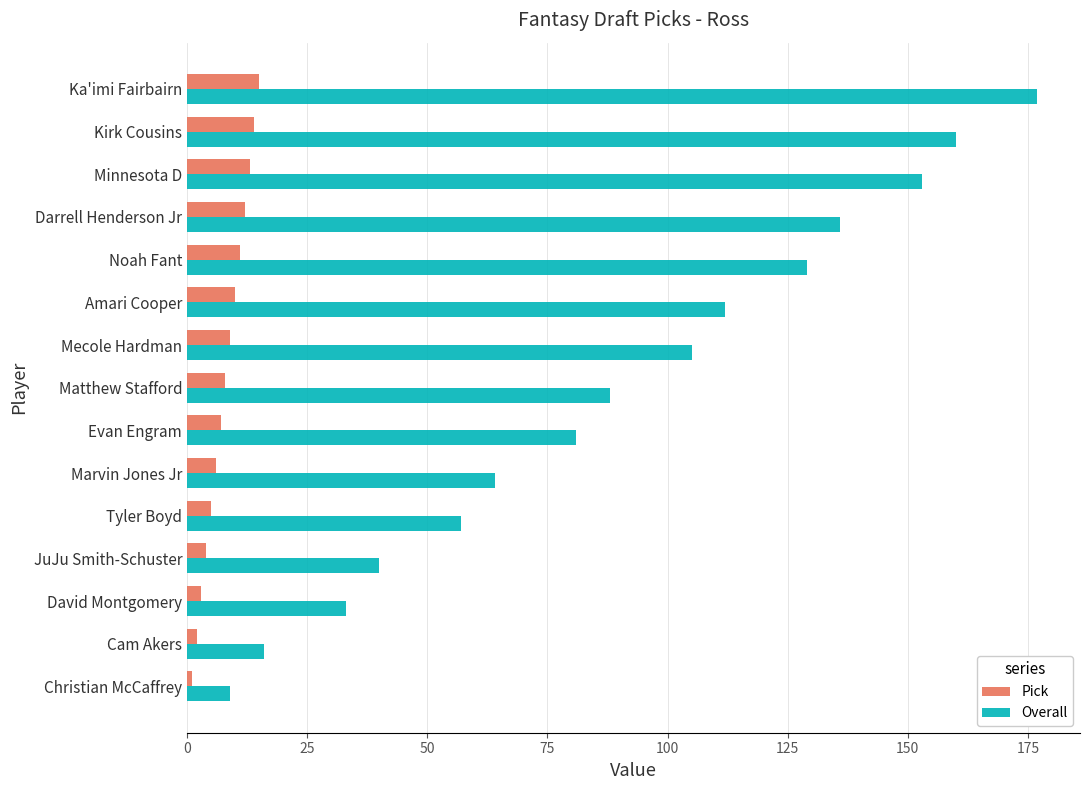

List the labels in order of Overall value, smallest first.

Christian McCaffrey, Cam Akers, David Montgomery, JuJu Smith-Schuster, Tyler Boyd, Marvin Jones Jr, Evan Engram, Matthew Stafford, Mecole Hardman, Amari Cooper, Noah Fant, Darrell Henderson Jr, Minnesota D, Kirk Cousins, Ka'imi Fairbairn